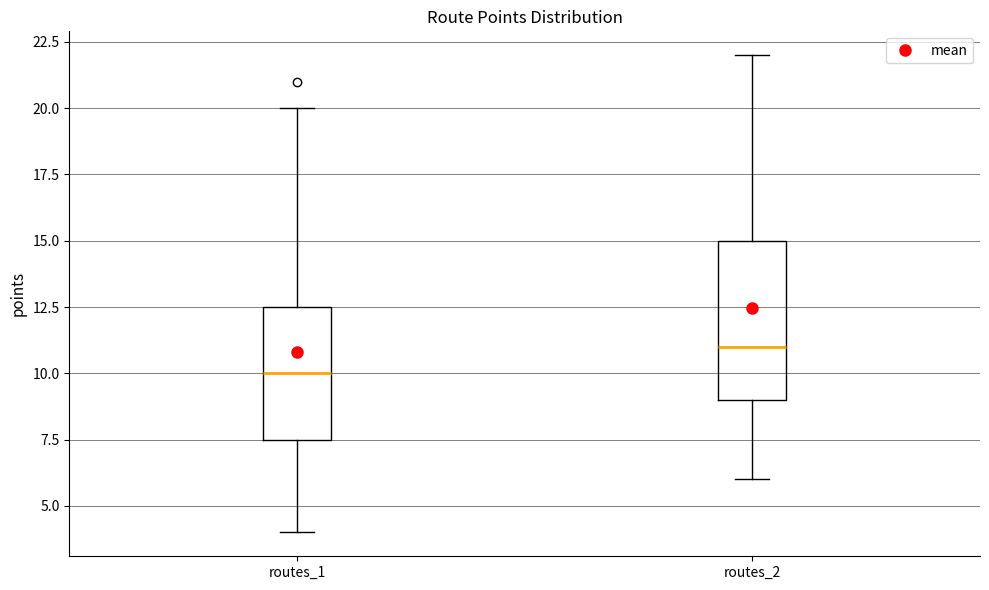

Reading left to right, read every box against the y-axis: the position of its median line, the range the box covers, and the ends of its whiskers. The values are not printed on the chart, so give them approximately, as read against the axis.

routes_1: median 10.0, box 7.5 to 12.5, whiskers 4.0 to 20.0
routes_2: median 11.0, box 9.0 to 15.0, whiskers 6.0 to 22.0